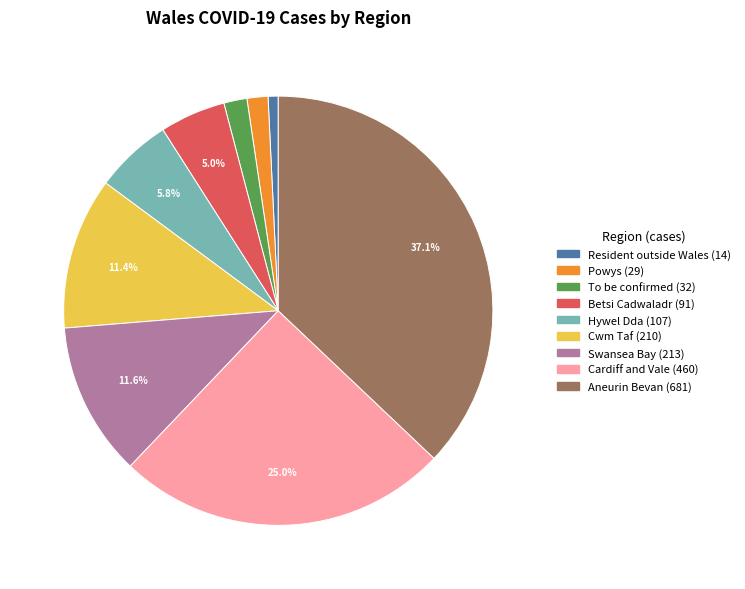

How many slices are in this pie chart?

9